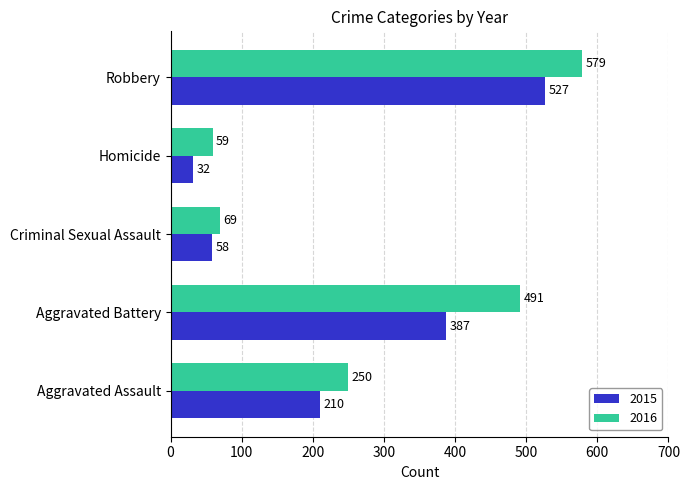

Rank the series by their maximum value, from lowest to highest.

2015, 2016